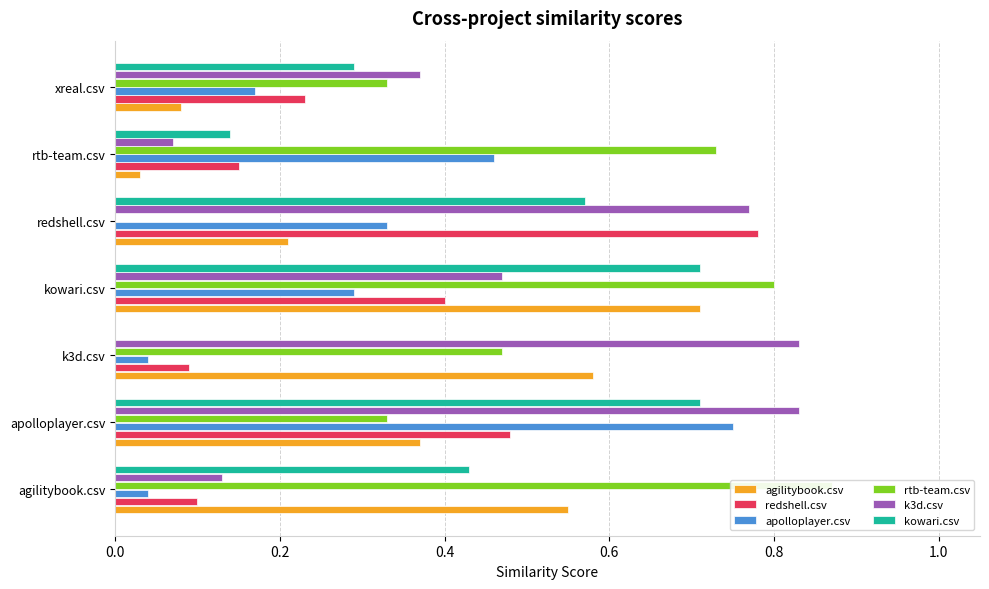

What is the highest value of the redshell.csv series?

0.8